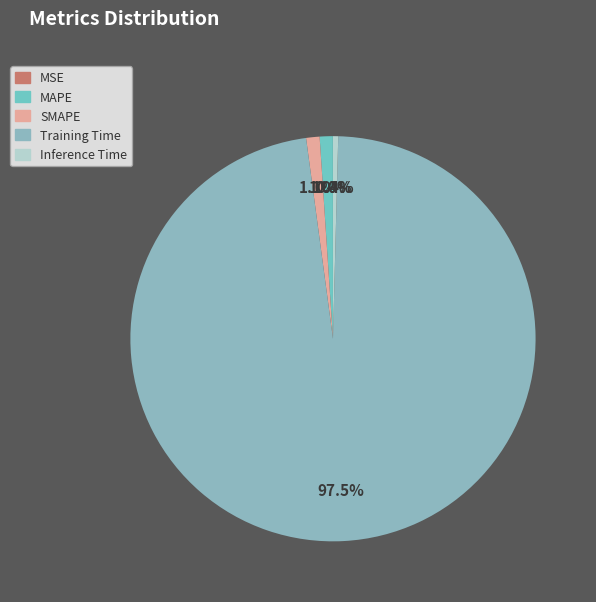

Rank the categories by value from highest to lowest.

Training Time, SMAPE, MAPE, Inference Time, MSE